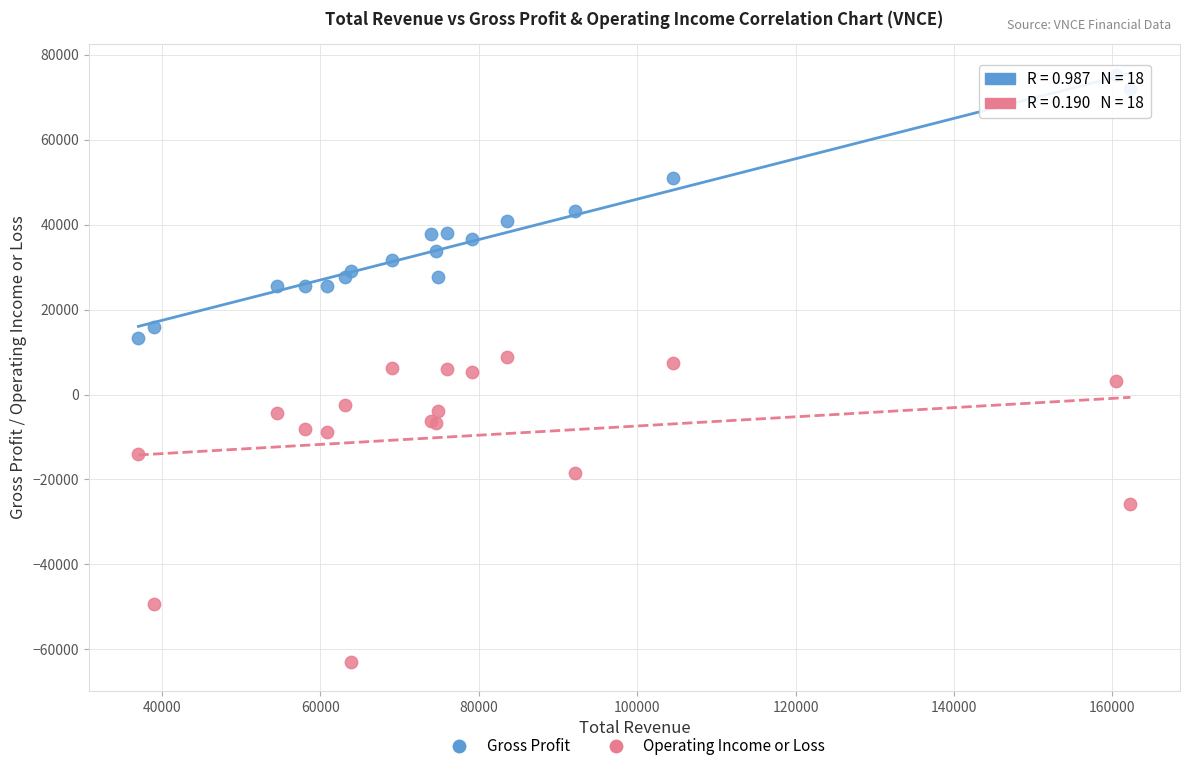

Which series has the largest Y range (max minus min)?

Operating Income or Loss